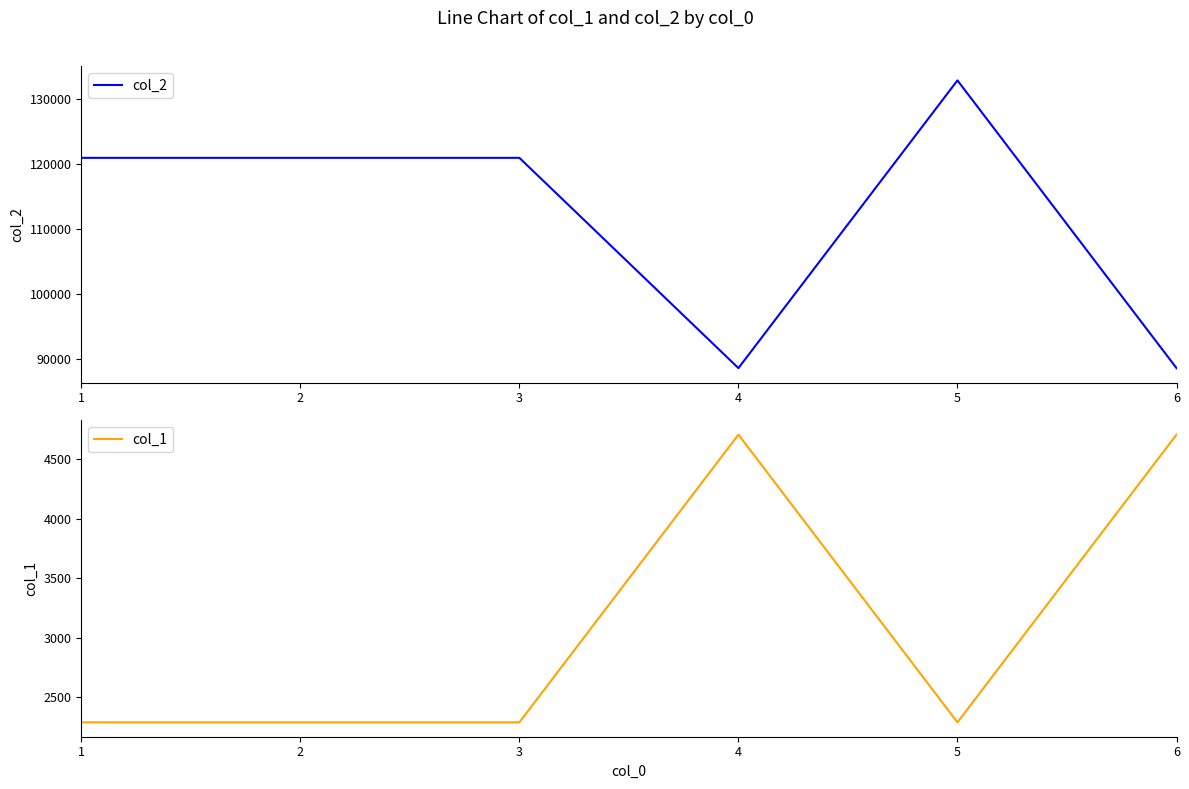

Reading right to left, transcribe all the data shown in this chart.

col_2: 6=88653	5=132841	4=88653	3=120947	2=120947	1=120947
col_1: 6=4707	5=2288	4=4707	3=2288	2=2288	1=2288